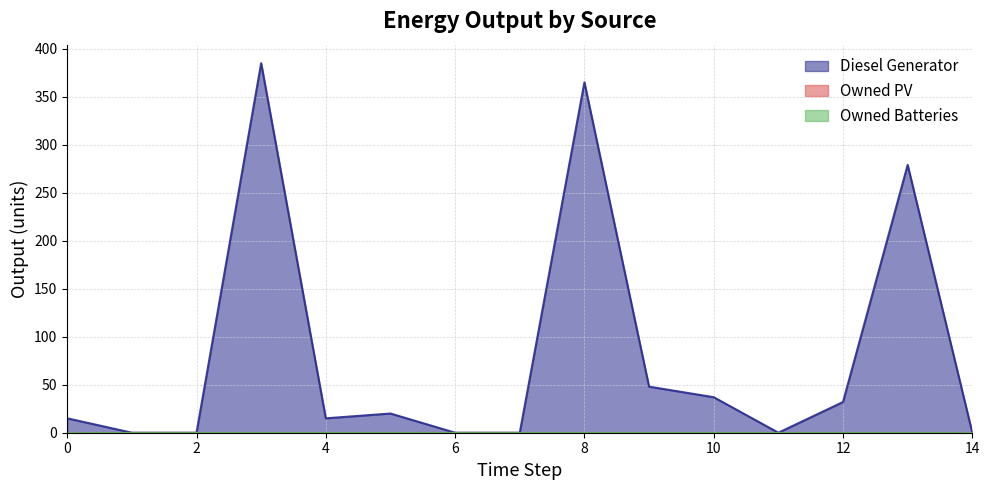

Count the number of categories in the chart.

15